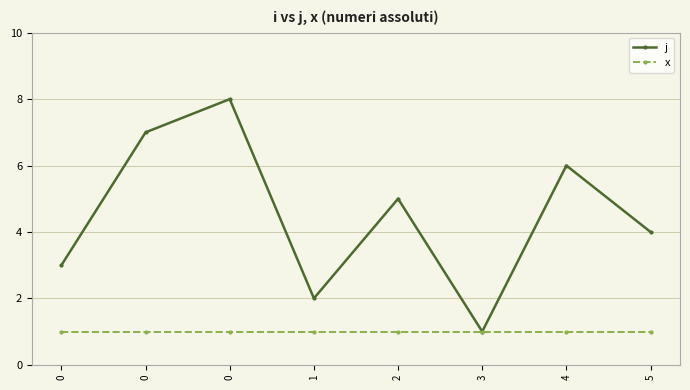

Is the value of x at 3 greater than the value of j at 0?

No